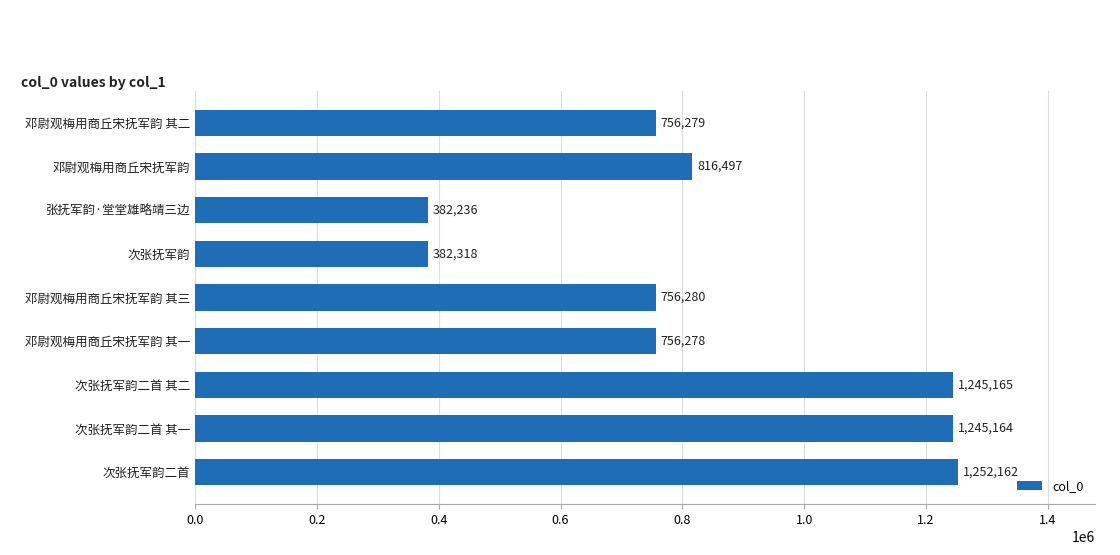

What is the value of the 7th bar from the top?

1245165